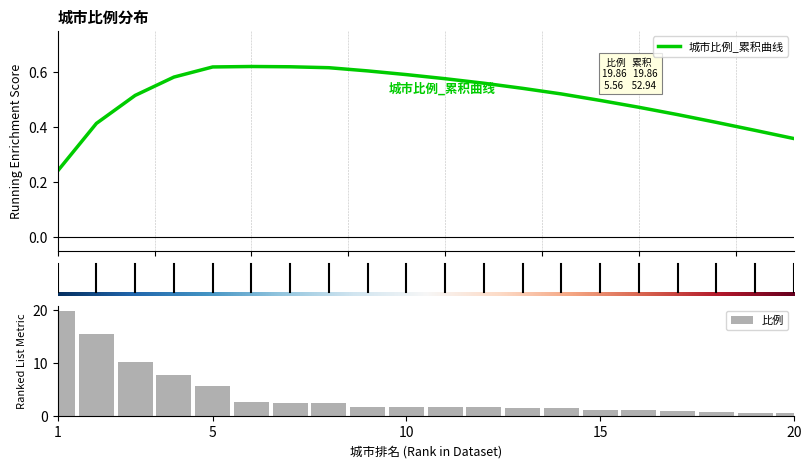

What is the average value of the 比例 series?

4.0